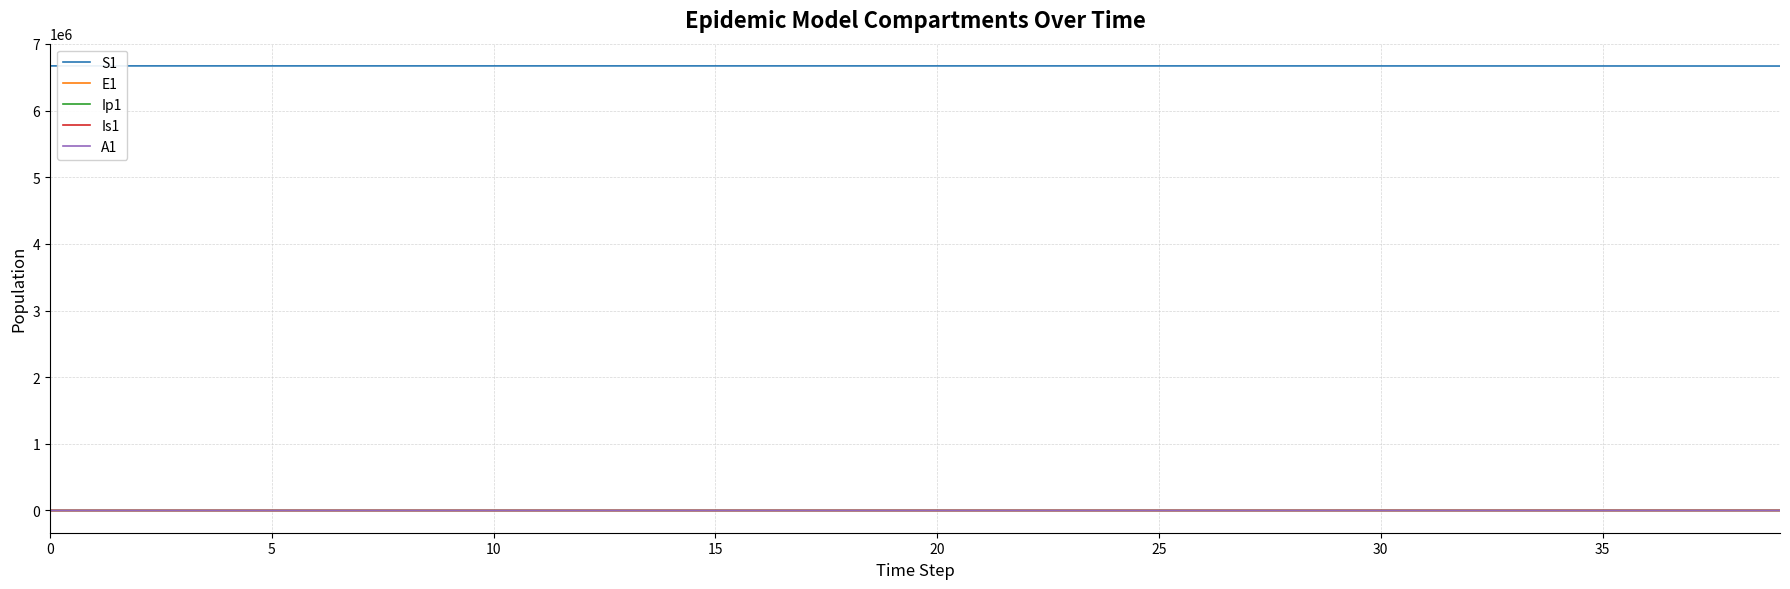

True or false: A1 and S1 intersect in this chart.

False